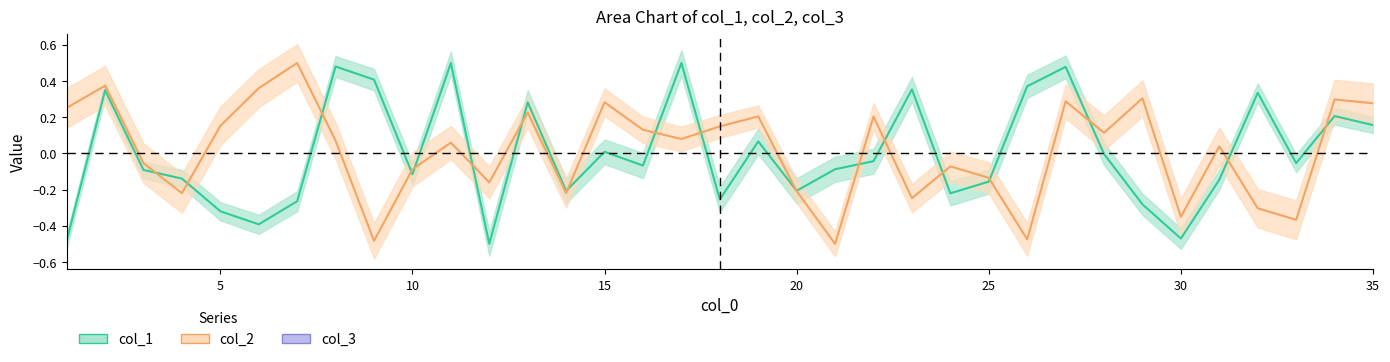

At which label is col_1 closest to 0?

28